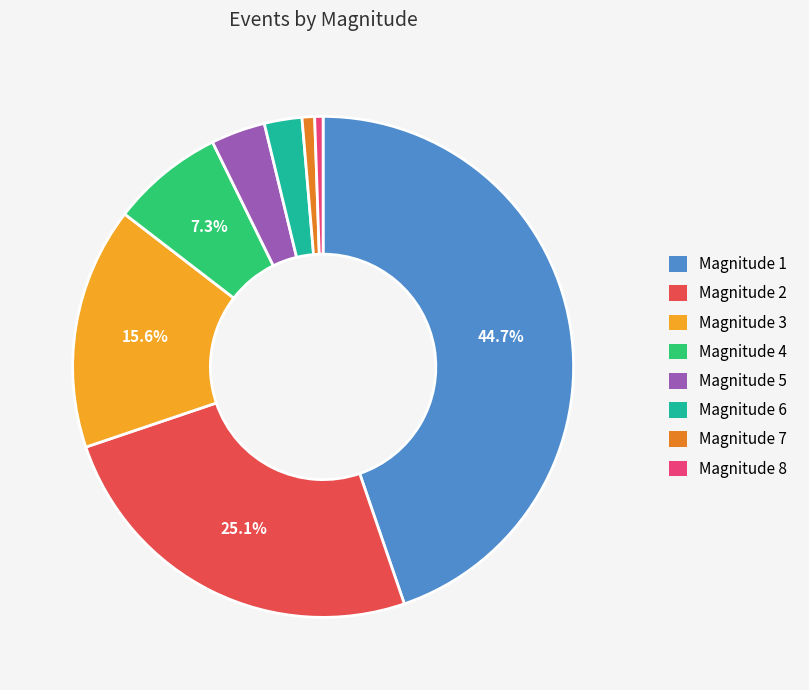

Is there any slice that represents more than half of the pie?

No